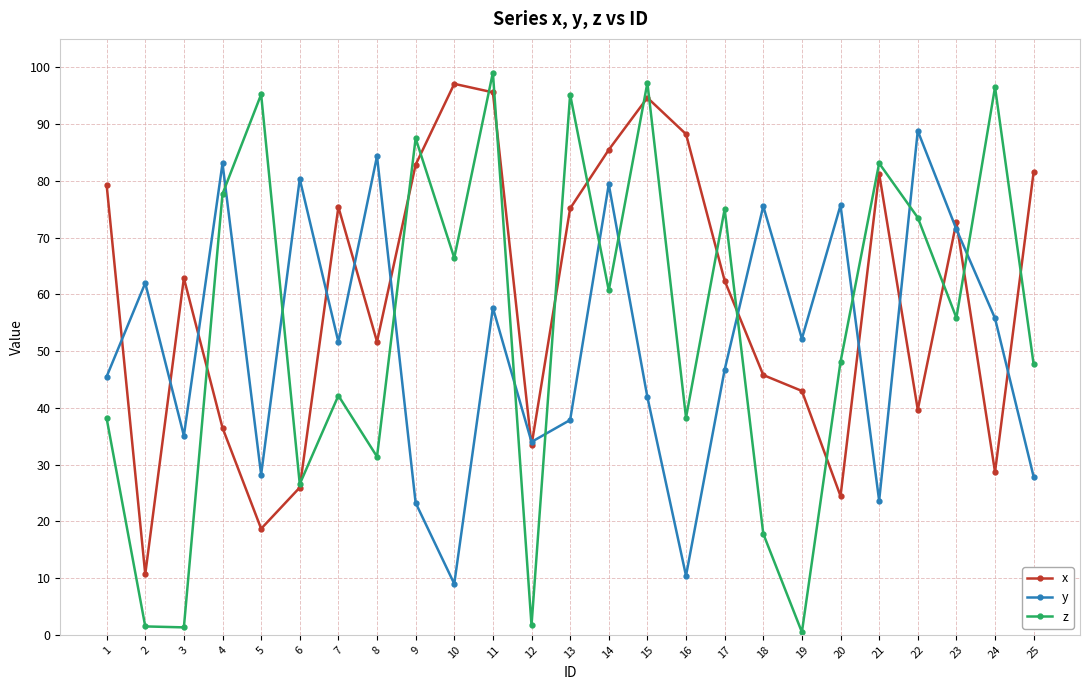

Is the value of z at 24 greater than the value of y at 5?

Yes